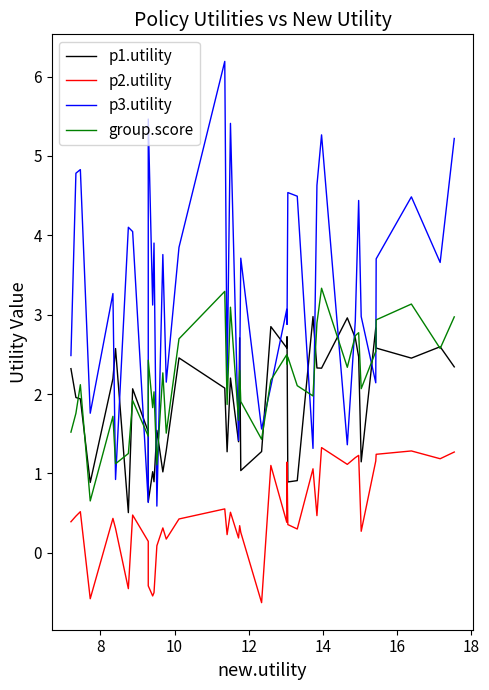

Which series has the largest total across all categories?

p3.utility